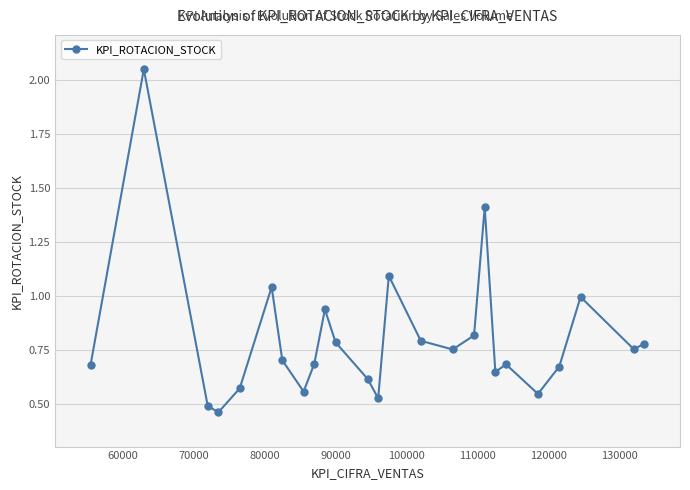

True or false: KPI_ROTACION_STOCK has more than 2 interior local peaks.

True